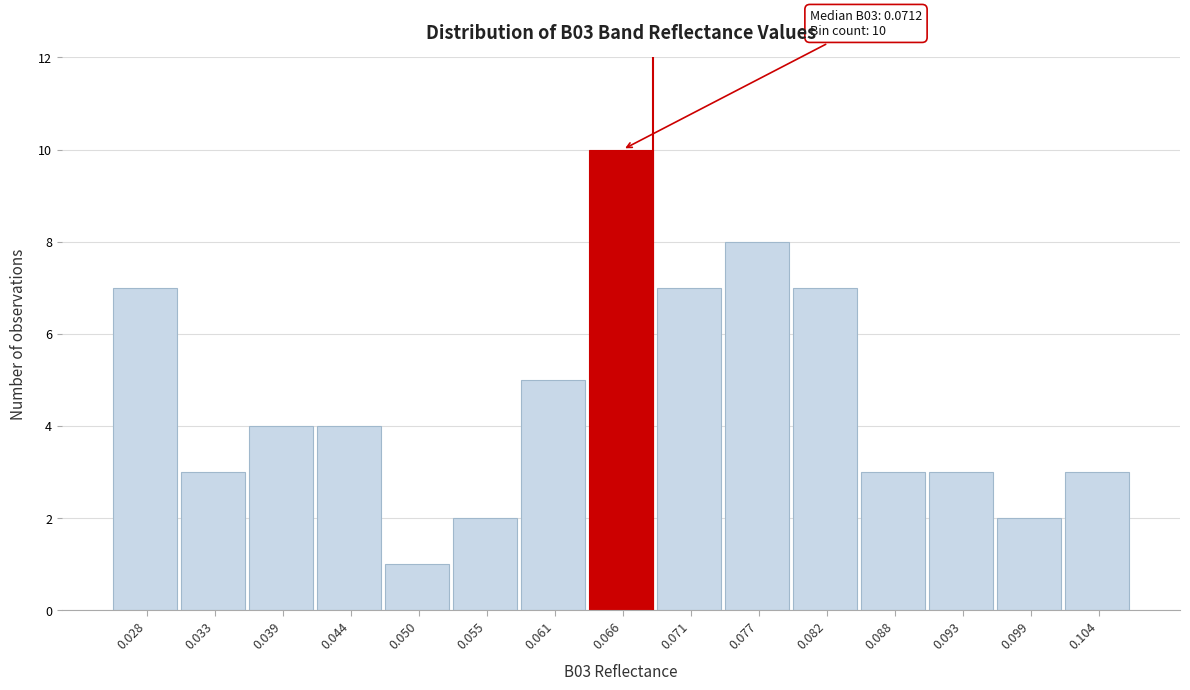

Reading left to right, what are all the values shown in this chart?

0.028=7	0.033=3	0.039=4	0.044=4	0.050=1	0.055=2	0.061=5	0.066=10	0.071=7	0.077=8	0.082=7	0.088=3	0.093=3	0.099=2	0.104=3